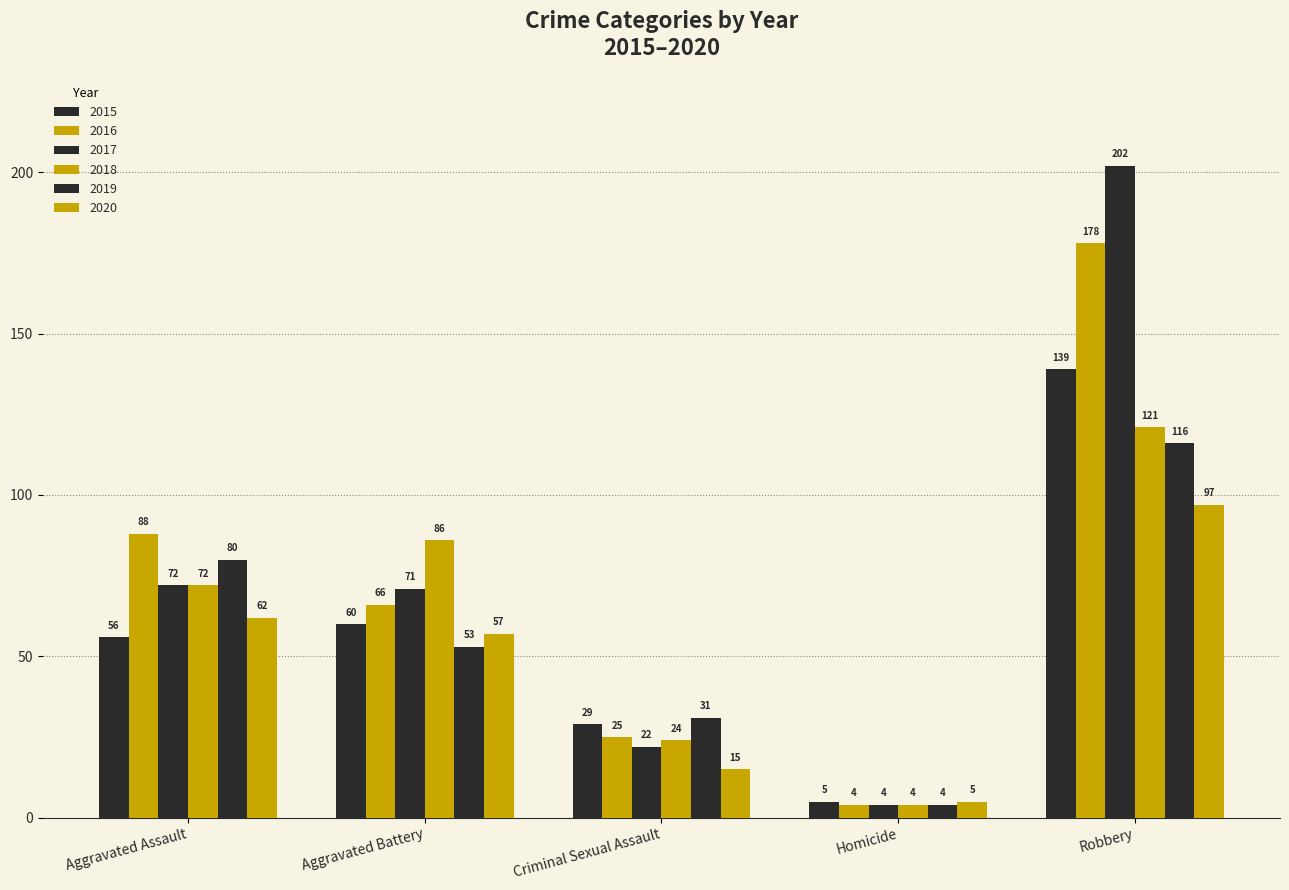

Which series has the largest total across all categories?

2017